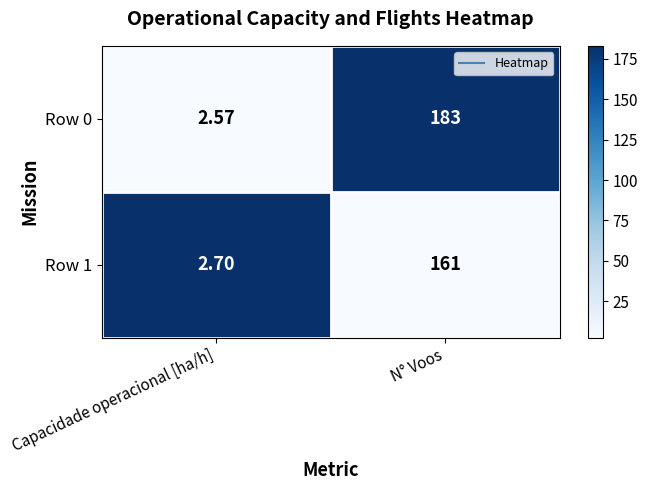

At which category is the sum across all series the highest?

N° Voos